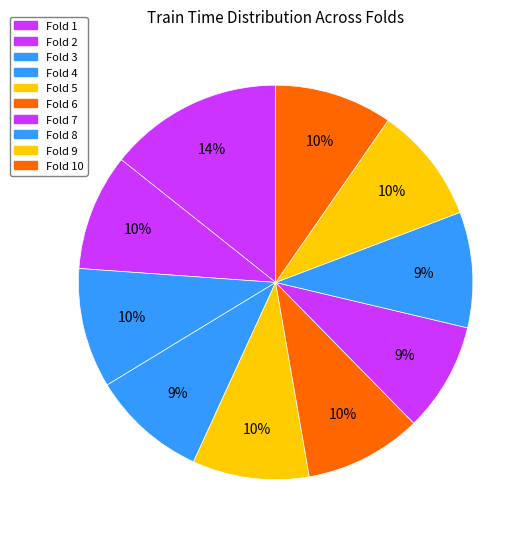

The Fold 4 slice represents 1% of the pie. True or false?

False